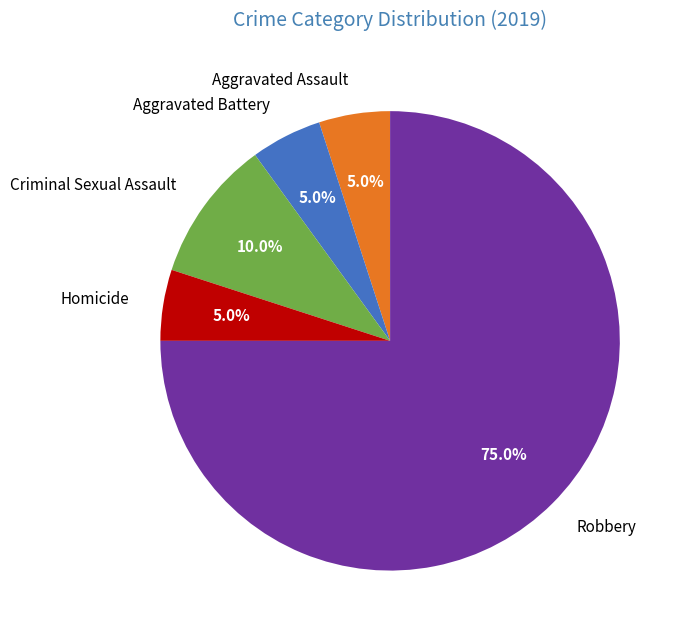

Between Aggravated Battery and Robbery, which is larger?

Robbery